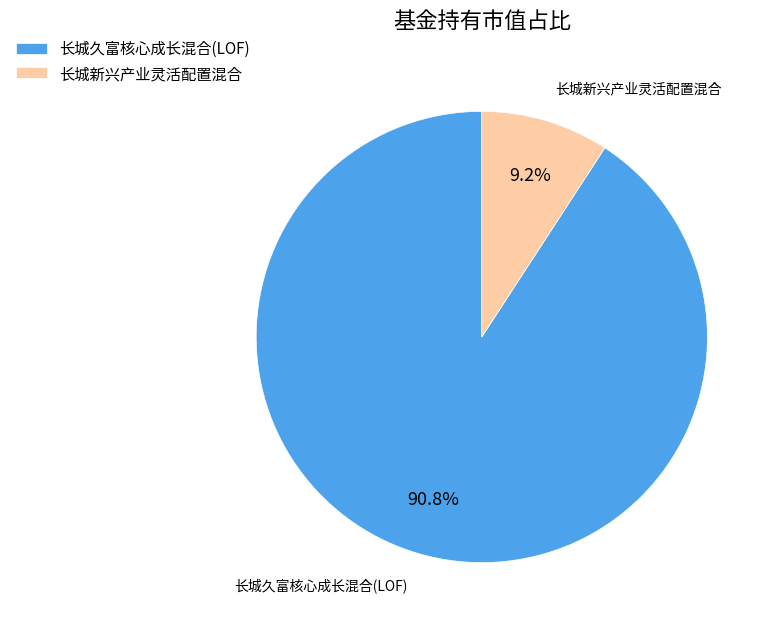

To the nearest percent, what is the difference between the largest and smallest slice percentages?

82%